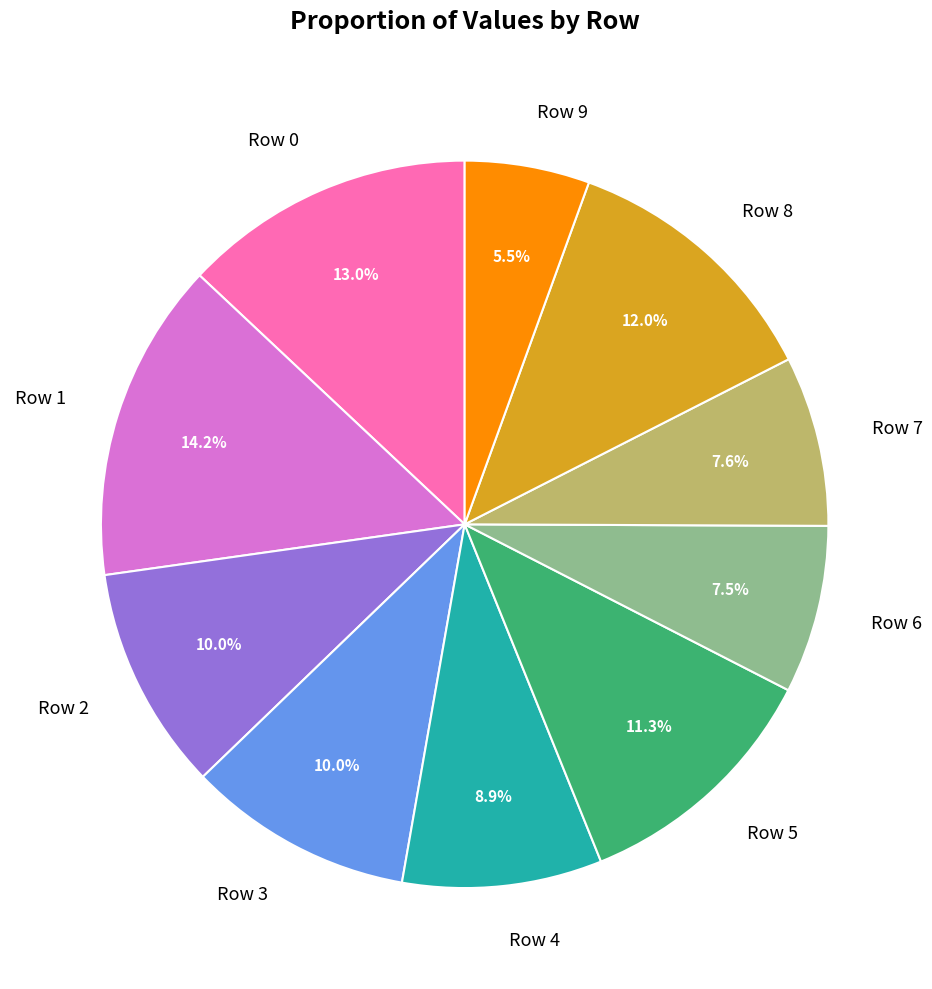

What is the largest slice in the pie chart?

Row 1